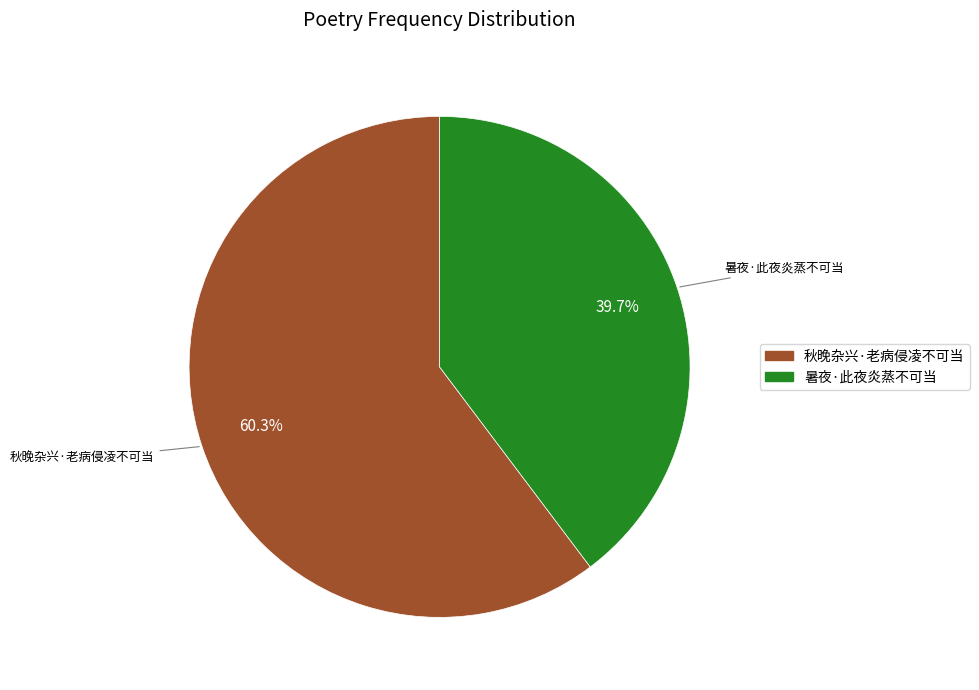

Do 暑夜·此夜炎蒸不可当 and 秋晚杂兴·老病侵凌不可当 together represent more than half of the pie?

Yes